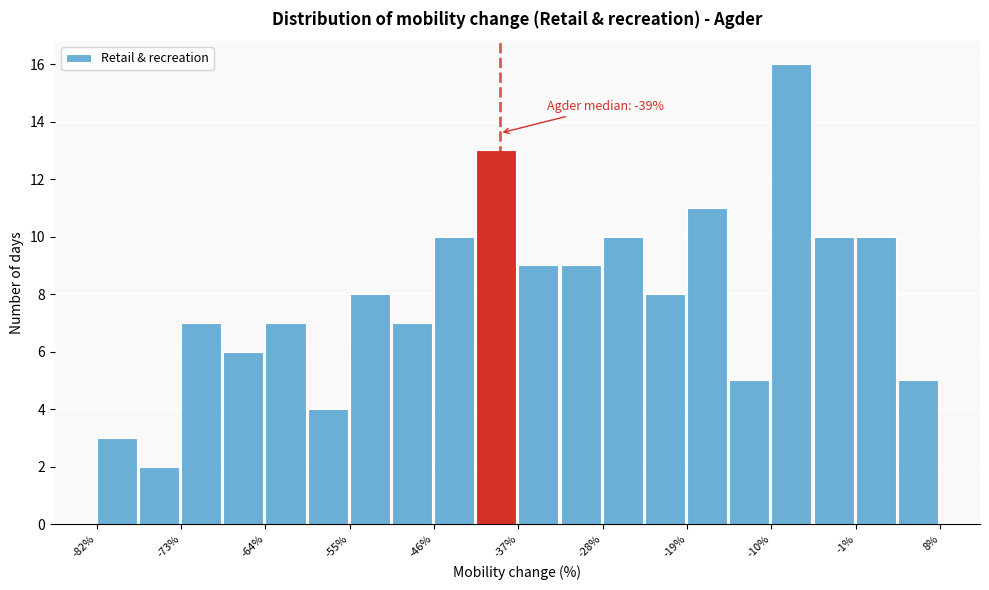

Which range on the x-axis has the tallest bar?

-10.0 to -5.5